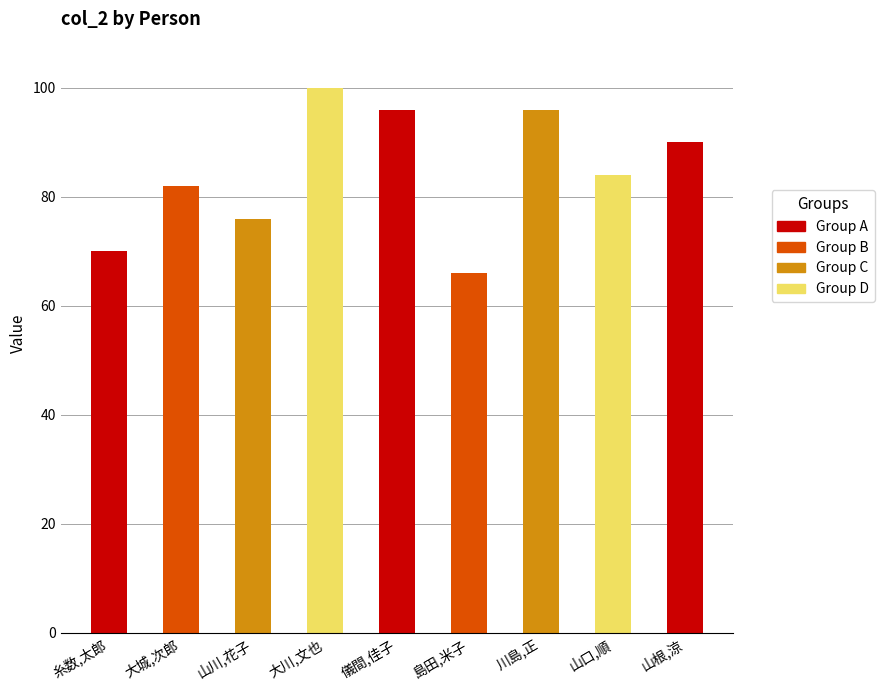

What is the approximate value at 糸数,太郎?

70